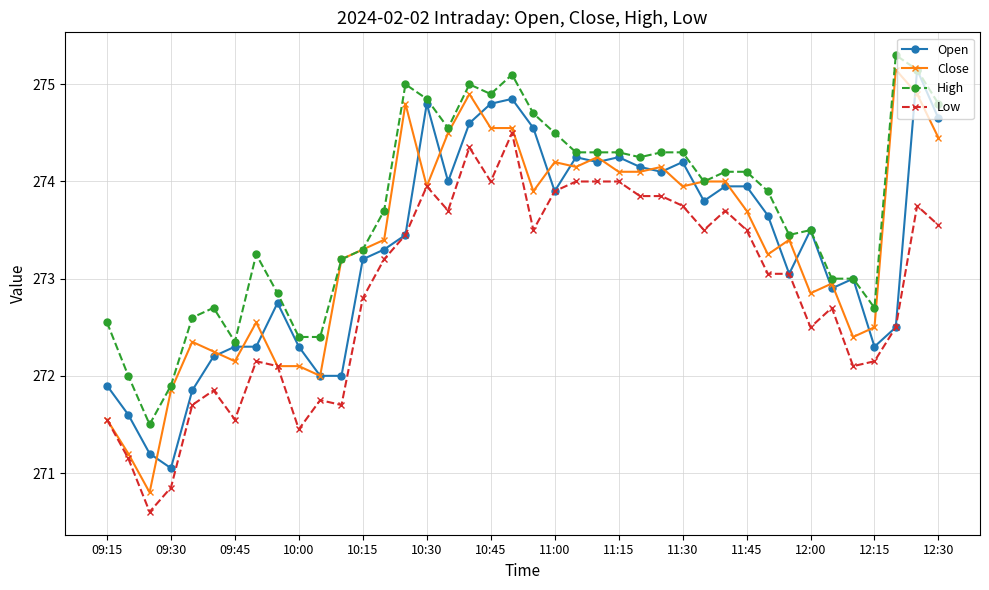

Which series has the largest total across all categories?

High